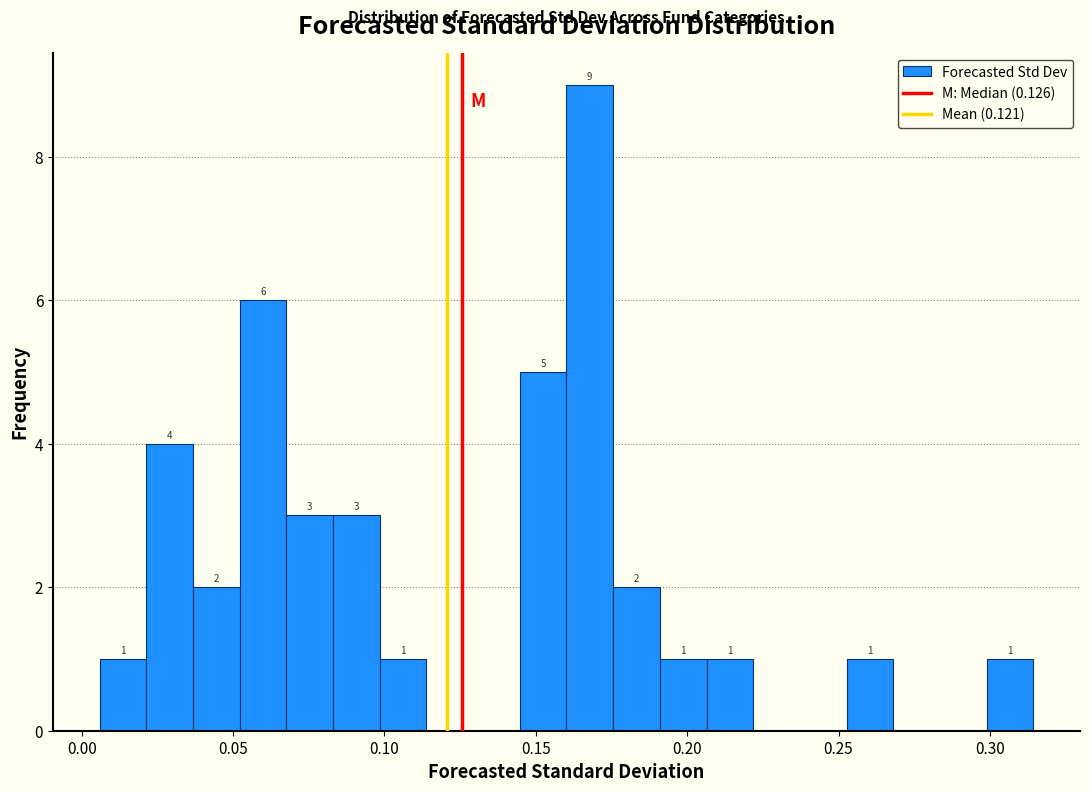

Read against the x-axis, roughly where is the centre of the tallest bar?

0.170